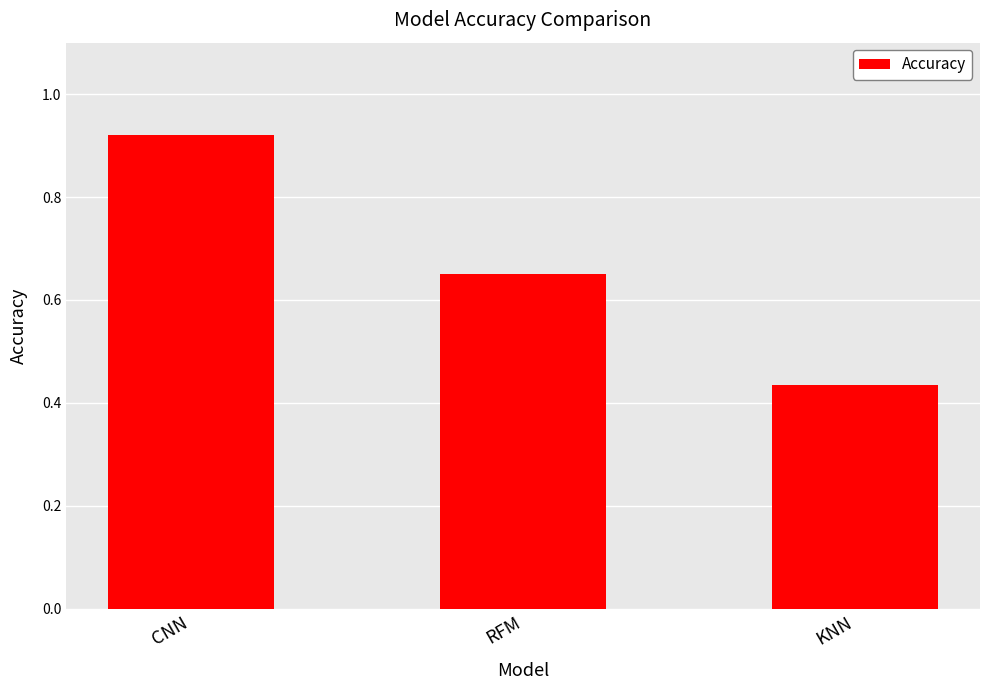

What is the difference between the values at RFM and CNN?

0.3